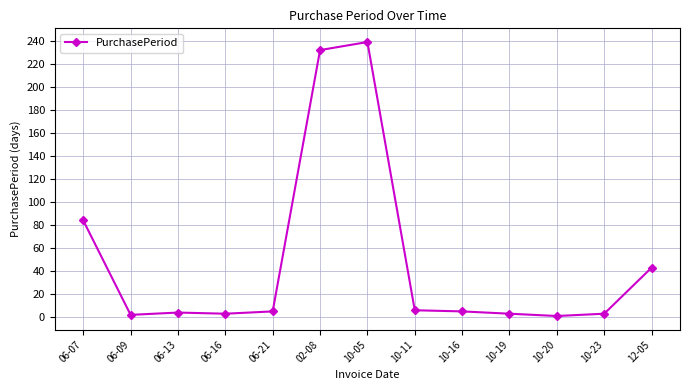

The value at 12-05 is 22. True or false?

False